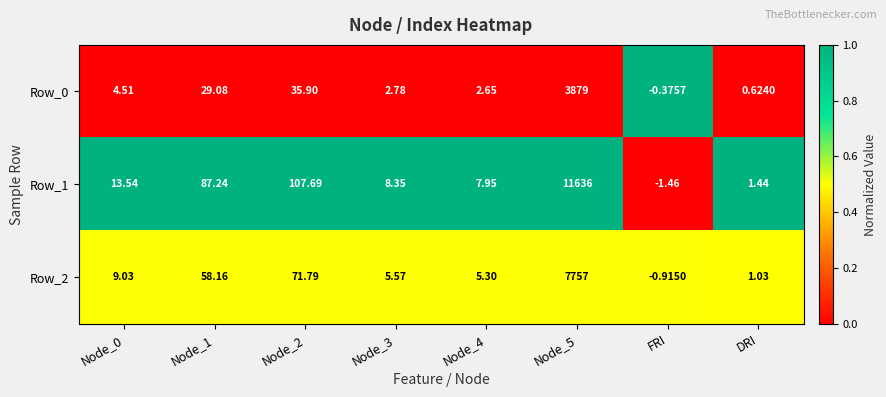

Which category has the lowest value in the Row_1 series?

FRI